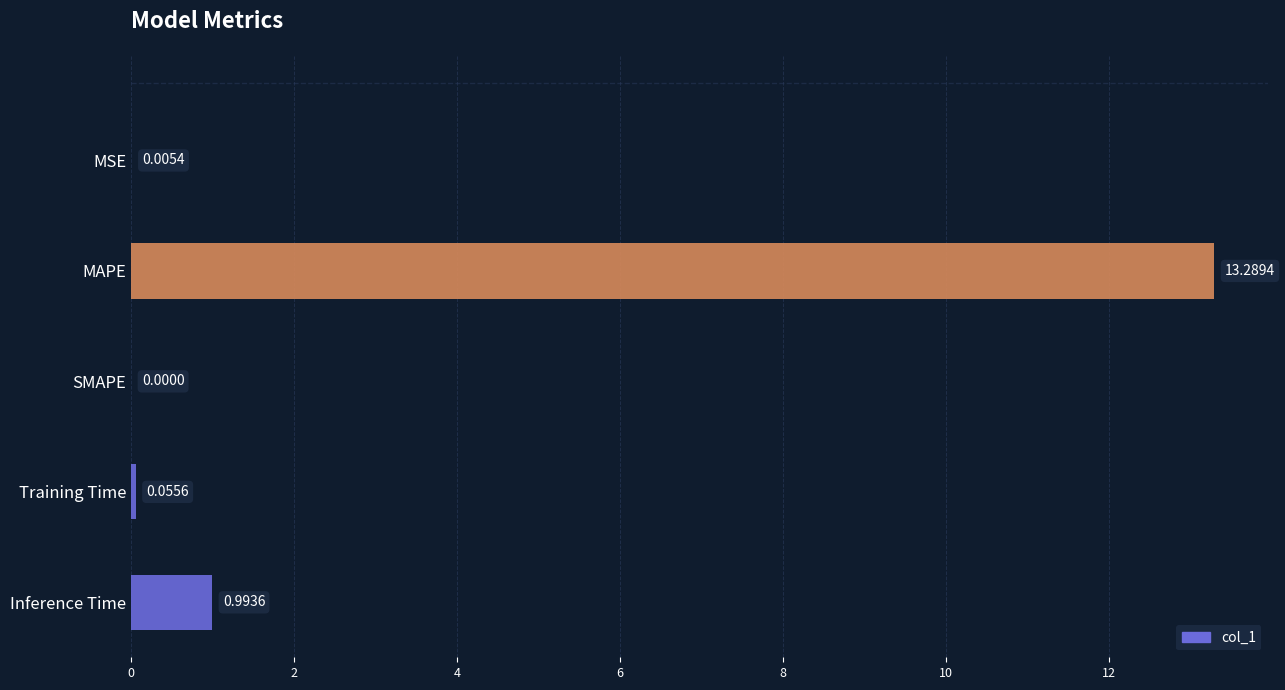

What is the sum of all values?

14.3